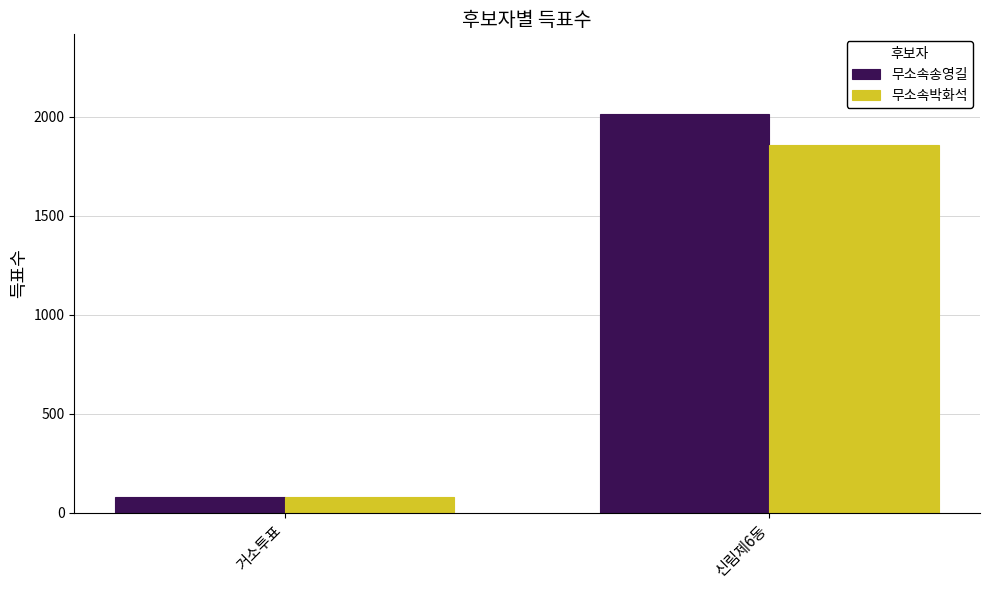

What is the sum of the 무소속송영길 values at 거소투표 and 신림제6동?

2092